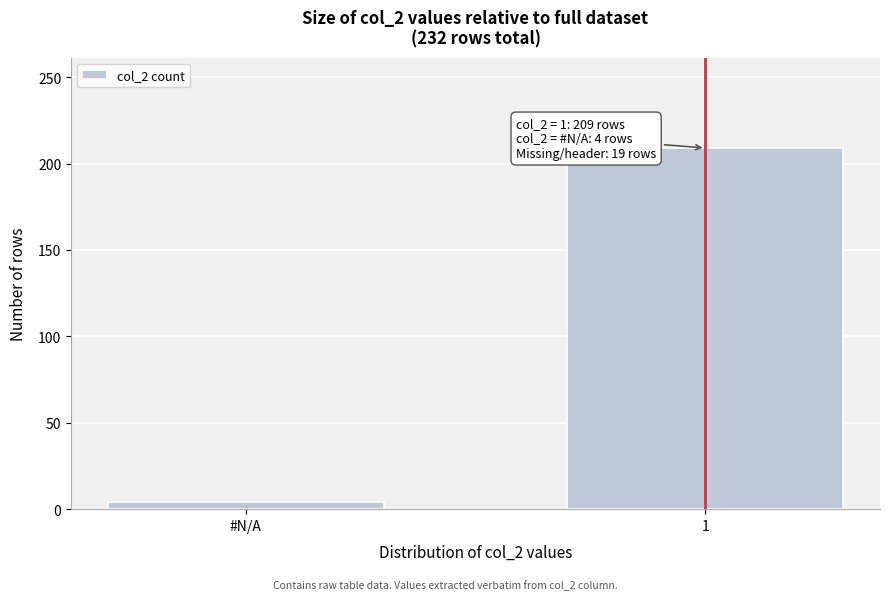

Reading right to left, extract all data points from this chart.

209	4